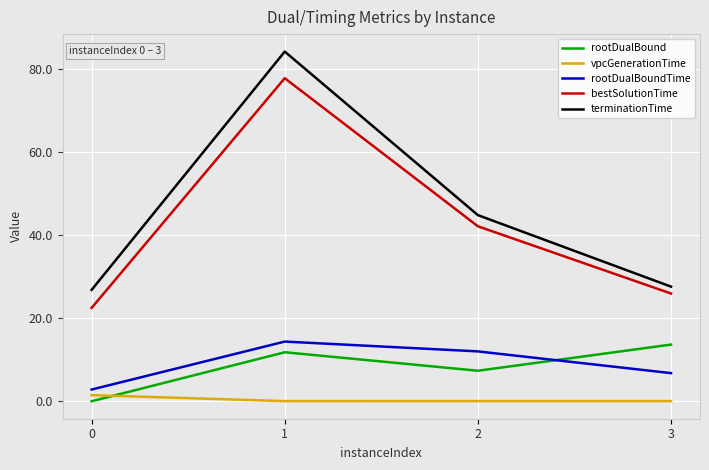

At which category is the sum across all series the highest?

1